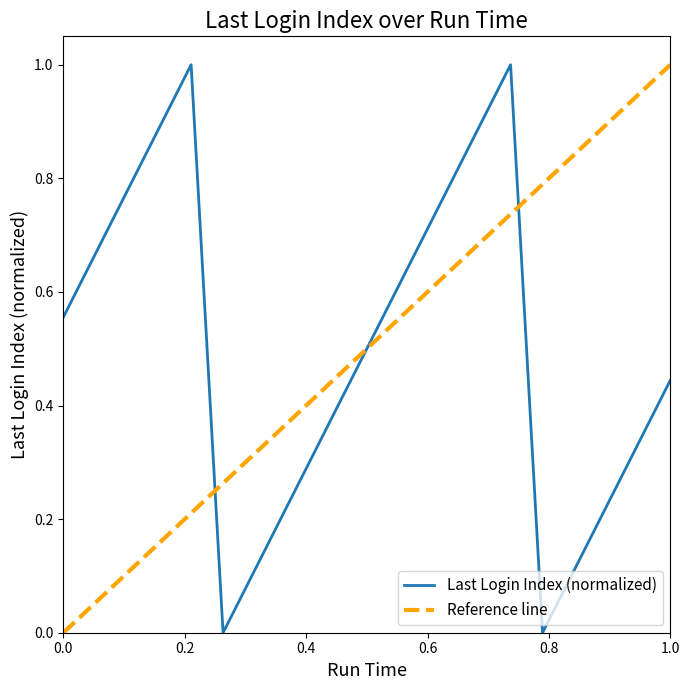

Is it true that Last Login Index (normalized) equals 0.3 at 0.0?

False